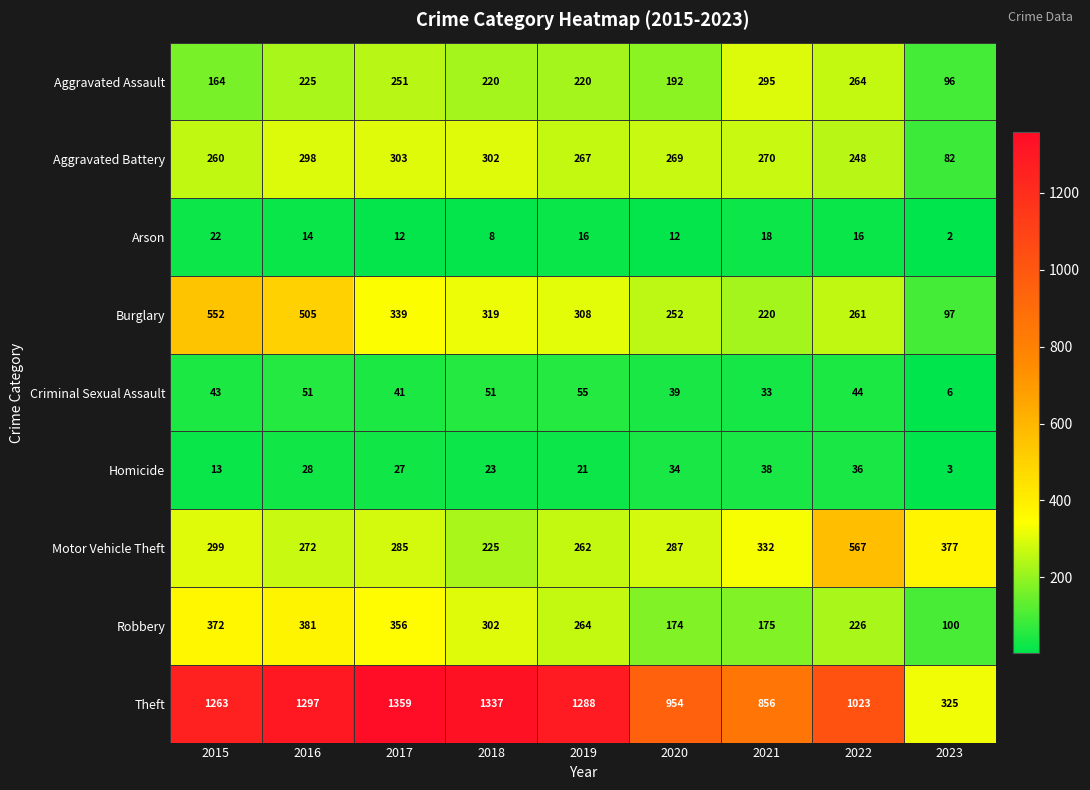

What is the difference between the Aggravated Assault values at 2021 and 2022?

31